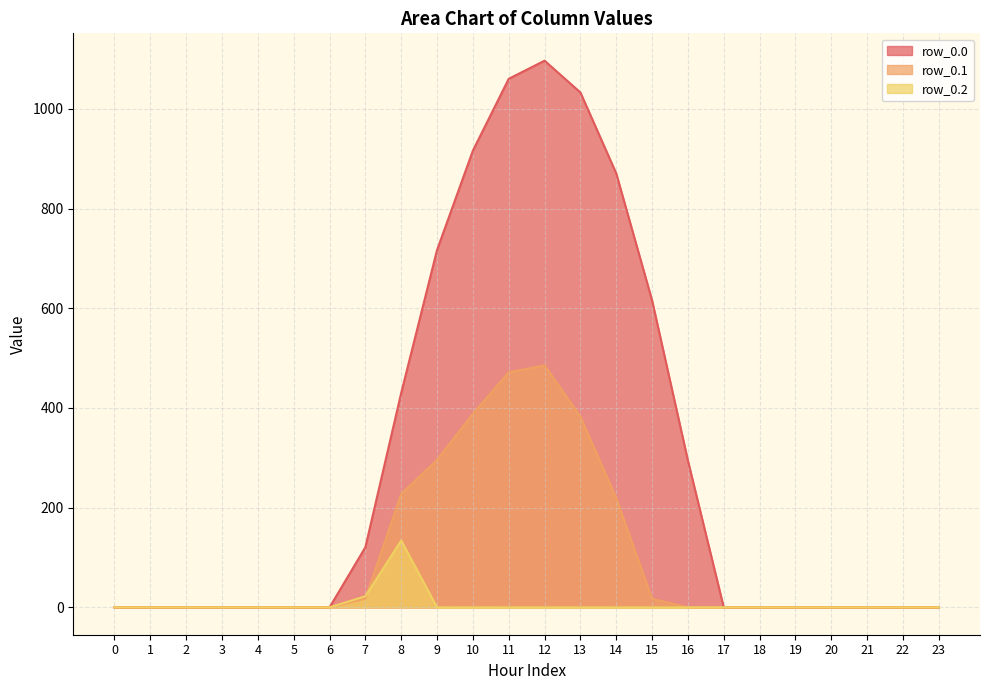

How many lines are shown in the chart?

3